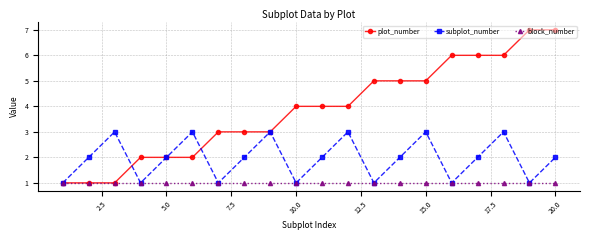

What is the greatest value displayed?

7